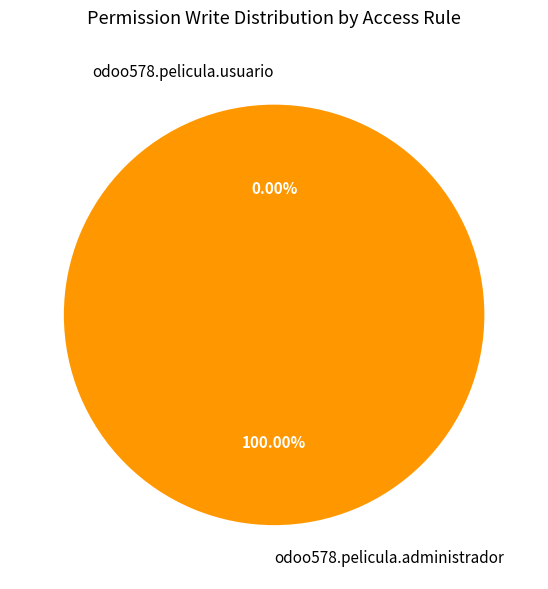

What is the smallest slice in the pie chart?

odoo578.pelicula.usuario